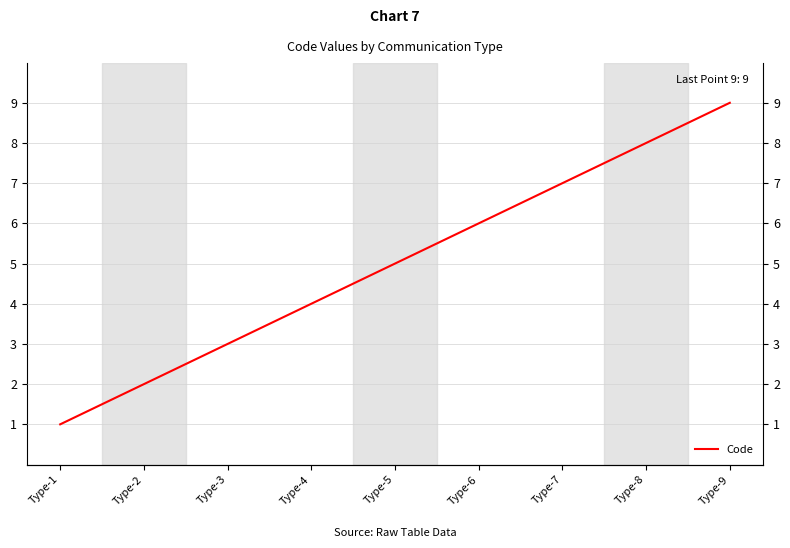

What is the maximum value shown in the chart?

9